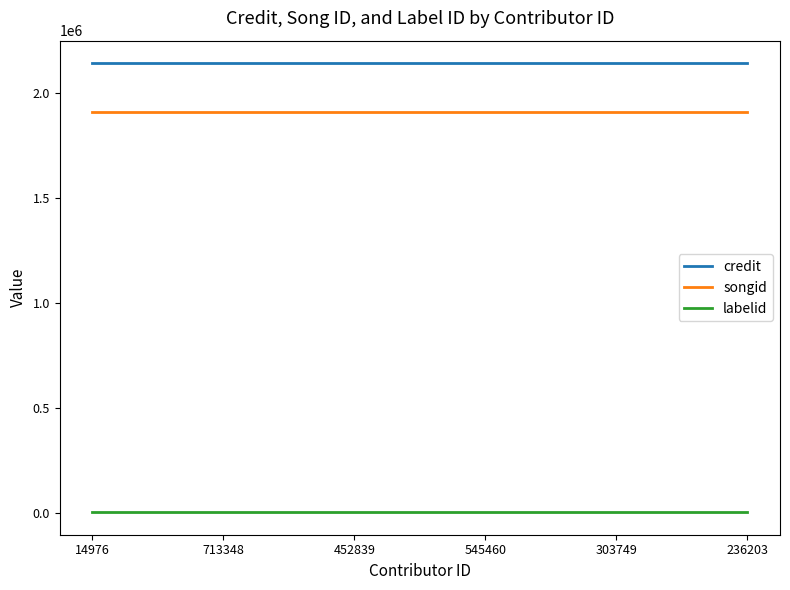

Does the chart have visible grid lines?

No